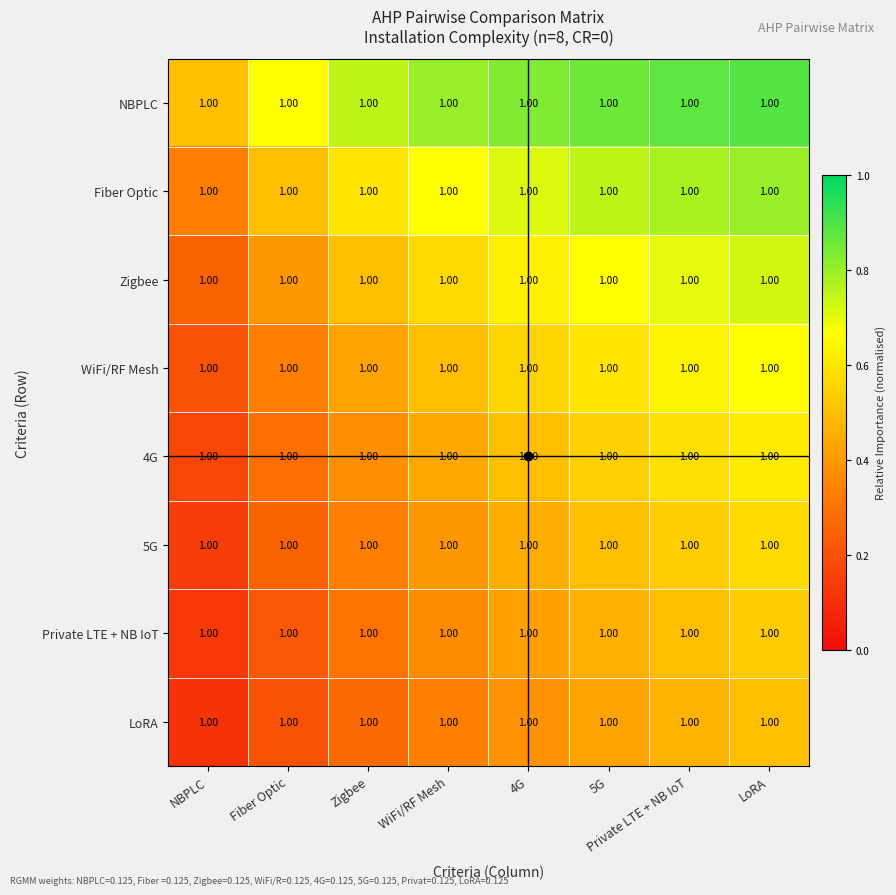

Reading left to right, extract all data points from this chart.

NBPLC: NBPLC=1.0	Fiber Optic=1.0	Zigbee=1.0	WiFi/RF Mesh=1.0	4G=1.0	5G=1.0	Private LTE + NB IoT=1.0	LoRA=1.0
Fiber Optic: NBPLC=1.0	Fiber Optic=1.0	Zigbee=1.0	WiFi/RF Mesh=1.0	4G=1.0	5G=1.0	Private LTE + NB IoT=1.0	LoRA=1.0
Zigbee: NBPLC=1.0	Fiber Optic=1.0	Zigbee=1.0	WiFi/RF Mesh=1.0	4G=1.0	5G=1.0	Private LTE + NB IoT=1.0	LoRA=1.0
WiFi/RF Mesh: NBPLC=1.0	Fiber Optic=1.0	Zigbee=1.0	WiFi/RF Mesh=1.0	4G=1.0	5G=1.0	Private LTE + NB IoT=1.0	LoRA=1.0
4G: NBPLC=1.0	Fiber Optic=1.0	Zigbee=1.0	WiFi/RF Mesh=1.0	4G=1.0	5G=1.0	Private LTE + NB IoT=1.0	LoRA=1.0
5G: NBPLC=1.0	Fiber Optic=1.0	Zigbee=1.0	WiFi/RF Mesh=1.0	4G=1.0	5G=1.0	Private LTE + NB IoT=1.0	LoRA=1.0
Private LTE + NB IoT: NBPLC=1.0	Fiber Optic=1.0	Zigbee=1.0	WiFi/RF Mesh=1.0	4G=1.0	5G=1.0	Private LTE + NB IoT=1.0	LoRA=1.0
LoRA: NBPLC=1.0	Fiber Optic=1.0	Zigbee=1.0	WiFi/RF Mesh=1.0	4G=1.0	5G=1.0	Private LTE + NB IoT=1.0	LoRA=1.0